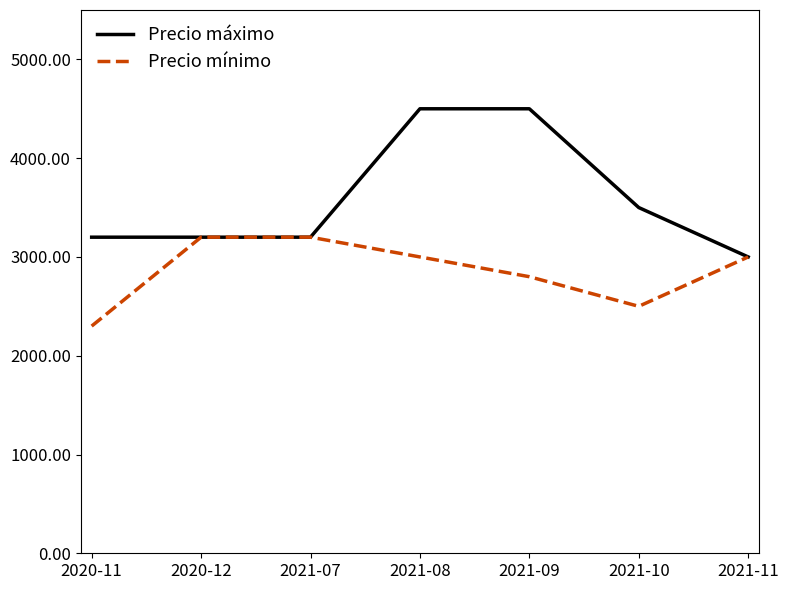

Between 2020-11 and 2021-07, which series saw the biggest shift?

Precio mínimo